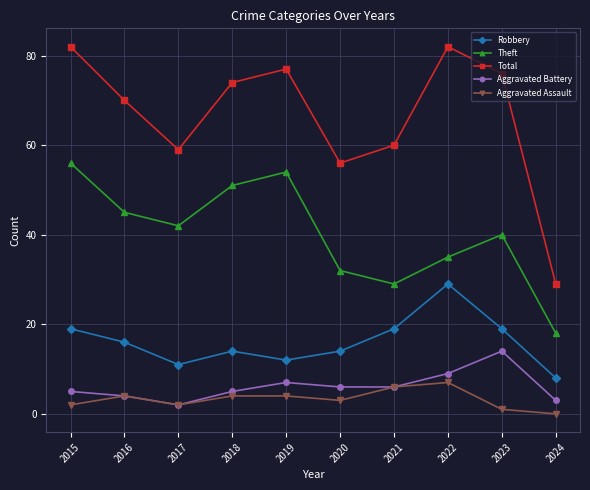

Which series has the largest total across all categories?

Total